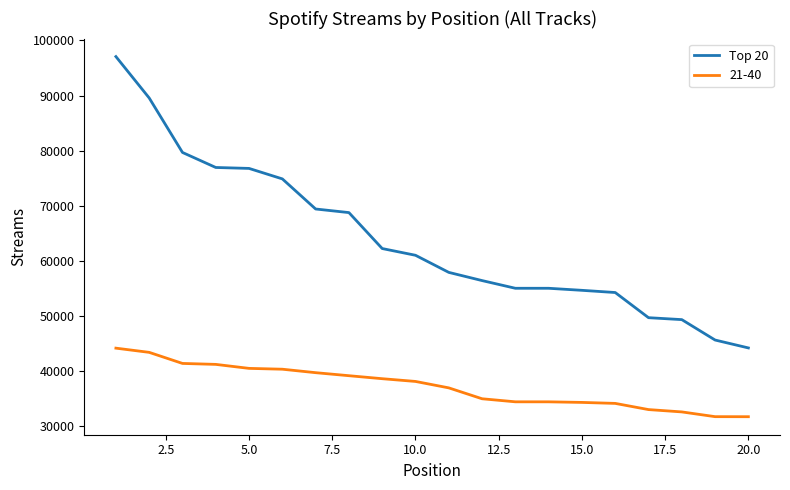

What is the minimum value for Top 20?

44232